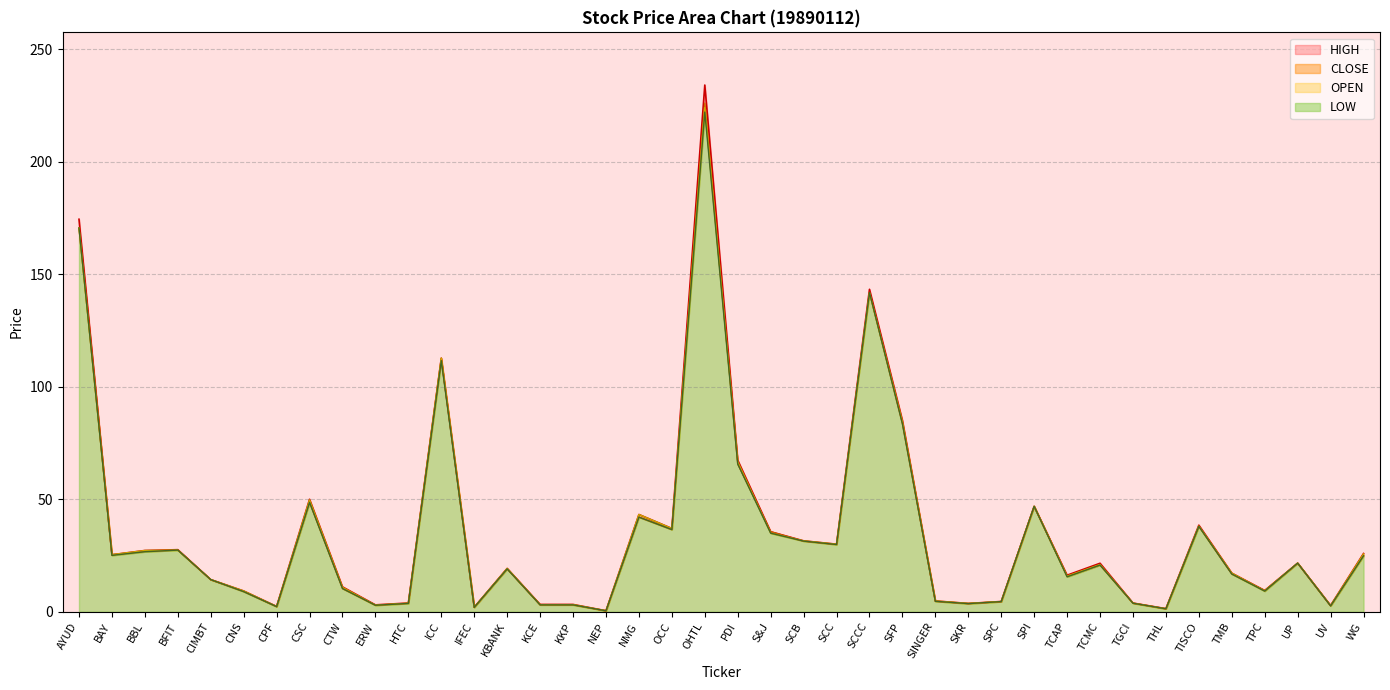

Where does the OPEN series first go above 21?

AYUD